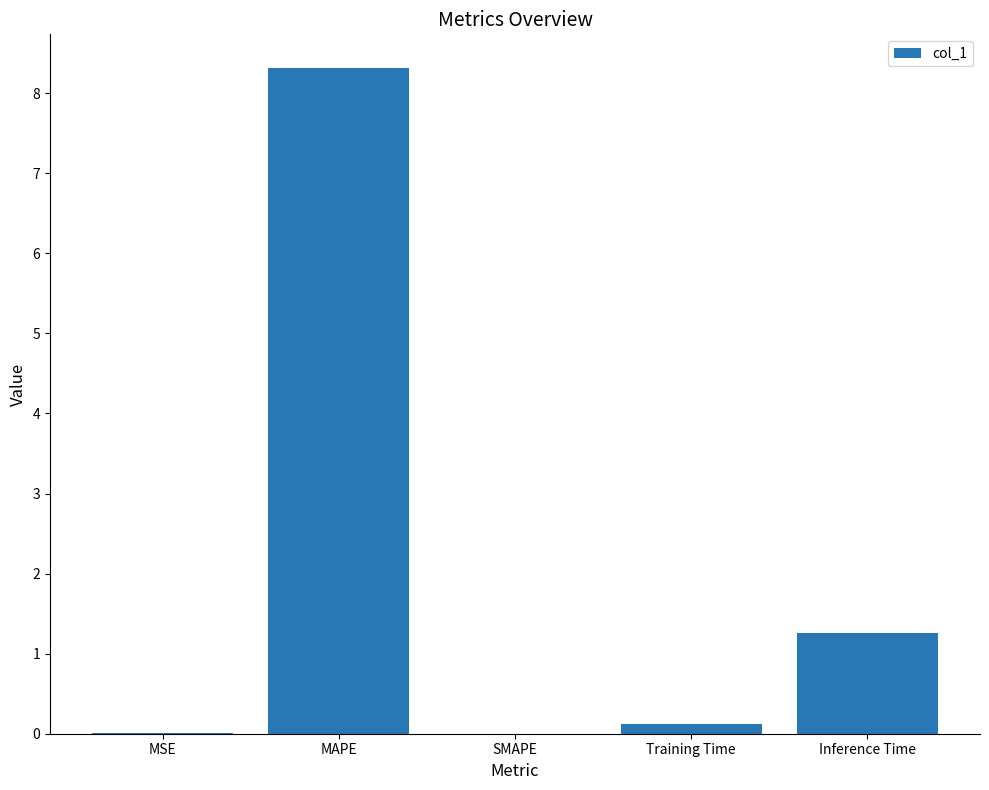

What is the greatest value displayed?

8.3